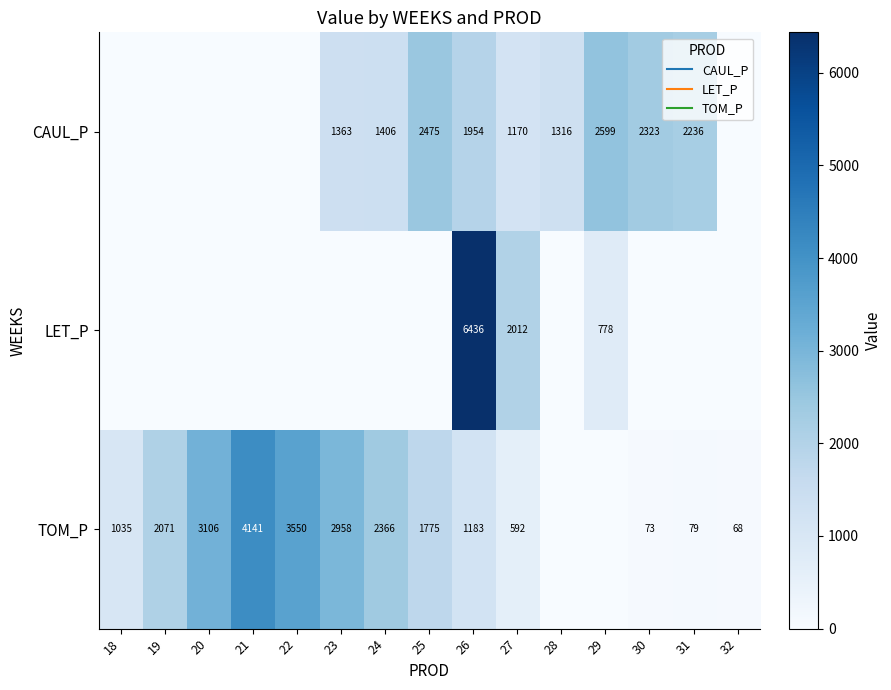

Rank the series by their average value, from highest to lowest.

TOM_P, CAUL_P, LET_P